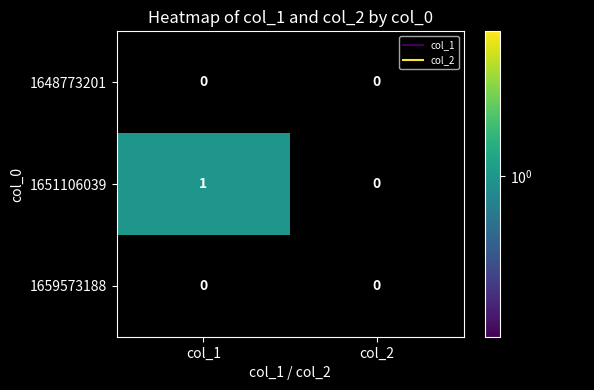

Count the number of data series in this chart.

3